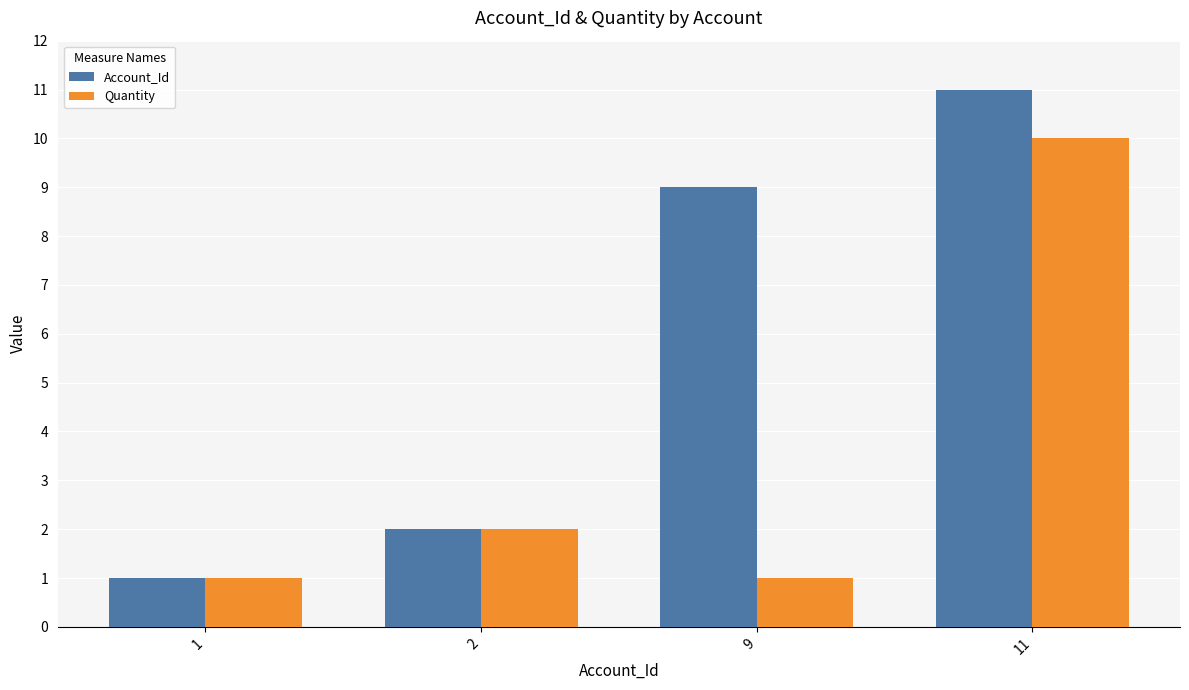

What is the approximate value of Account_Id at 1?

1